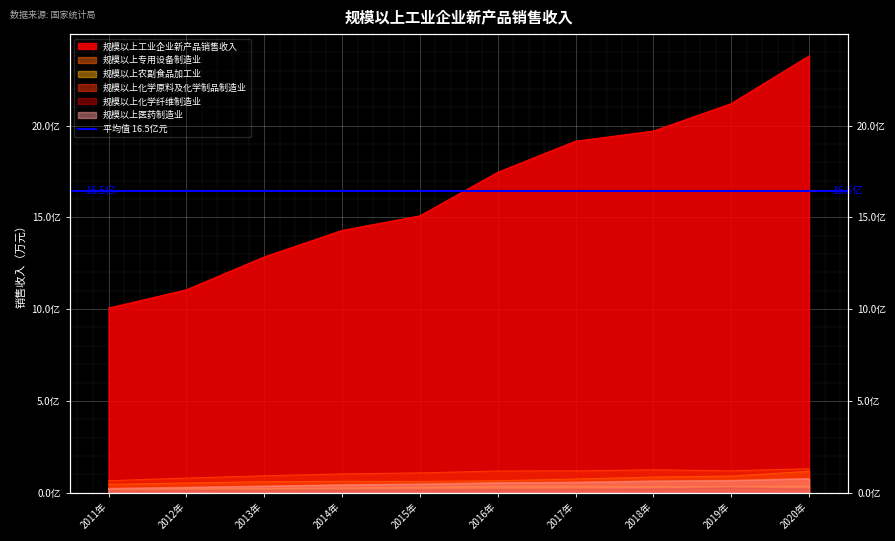

Is it true that 规模以上专用设备制造业 equals 83646476.0 at 2016年?

False